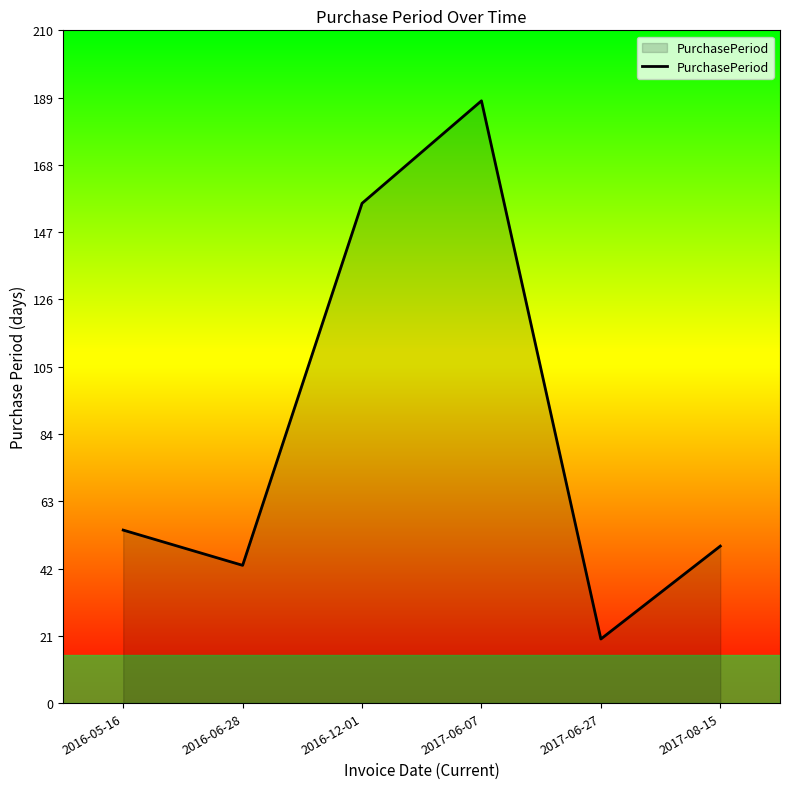

What is the difference between the values at 2017-06-27 and 2017-06-07?

168